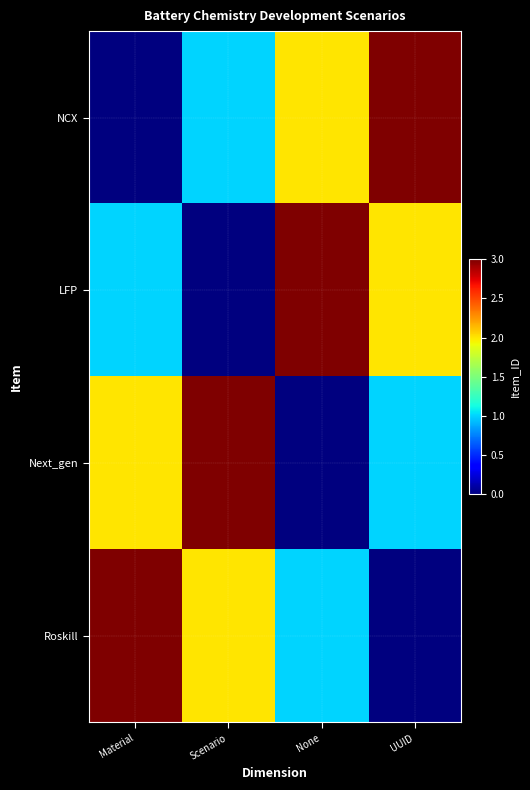

List the series in order of their peak value, lowest first.

NCX, LFP, Next_gen, Roskill